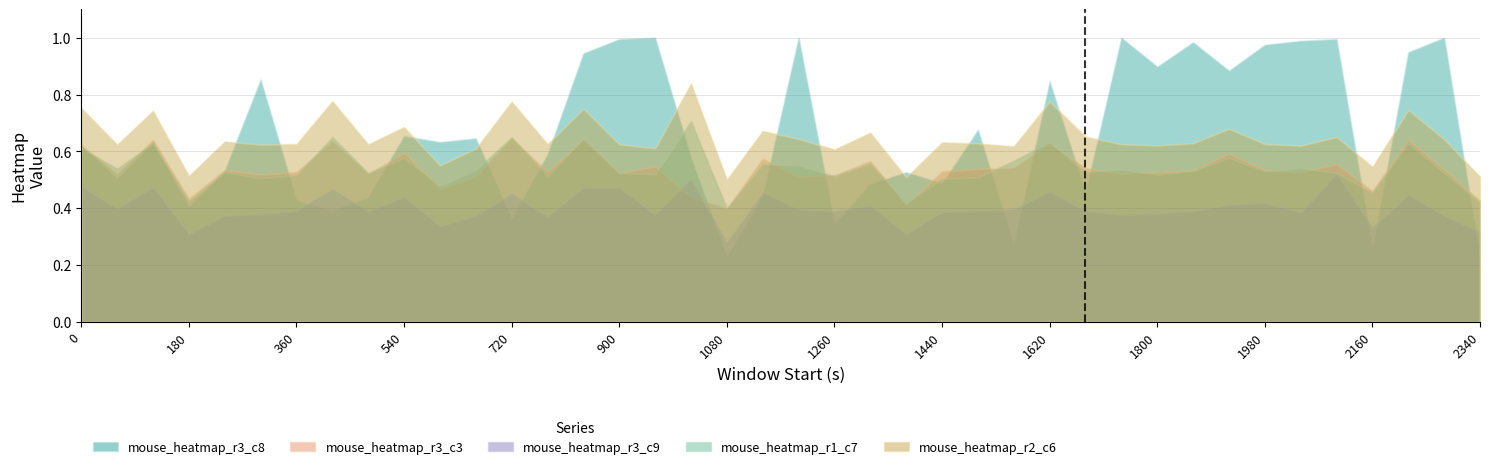

What is the difference between the mouse_heatmap_r3_c8 values at 1800 and 1500?

0.2